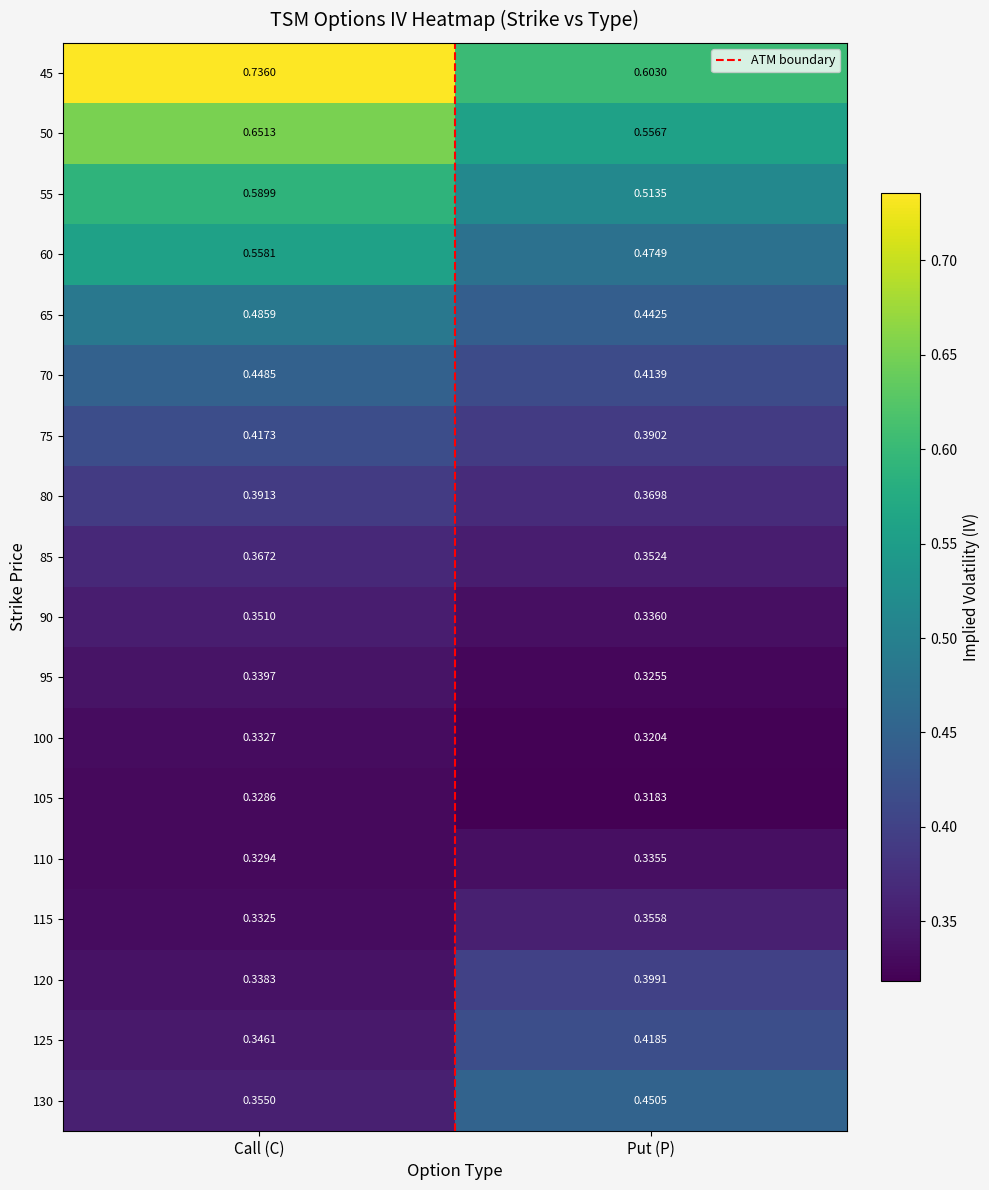

At which label is 120 closest to 0?

Call (C)